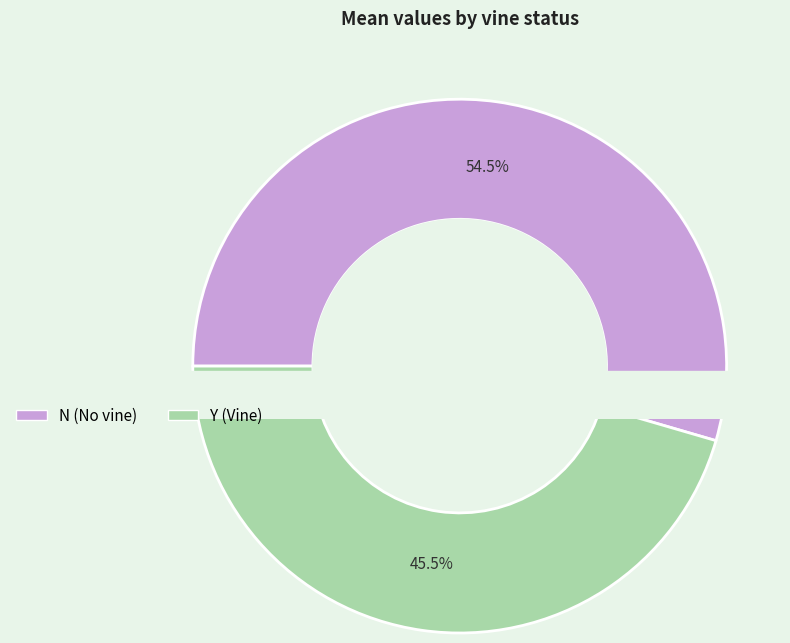

Does Y account for over 50% of the chart?

No